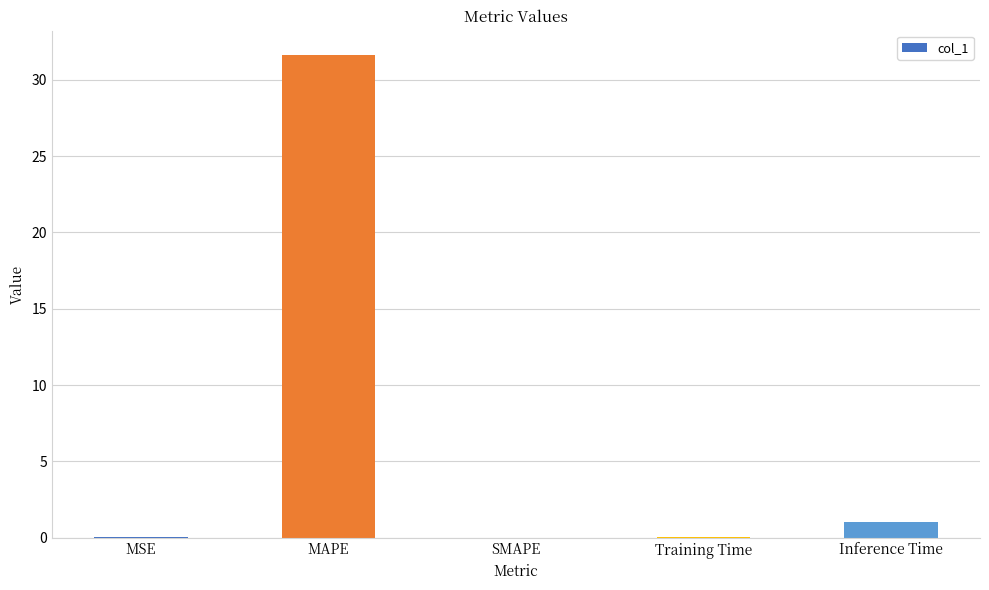

What is the maximum value shown in the chart?

31.6